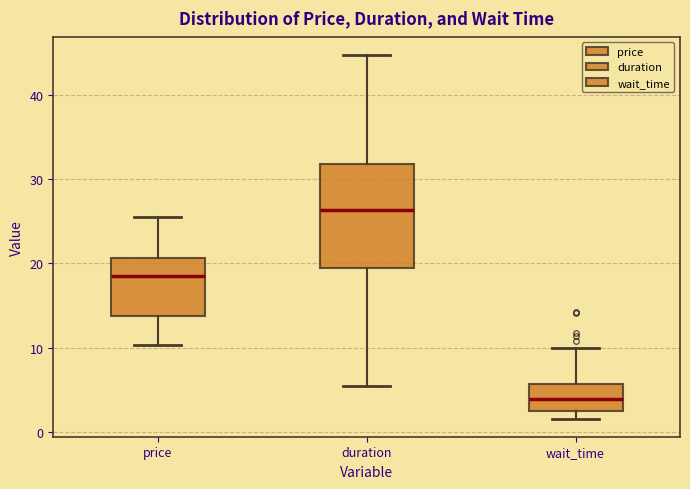

Reading left to right, transcribe this box plot: for each box, give where its median line is, the range the box spans, and where its two whiskers end, as read against the y-axis. The values are not printed on the chart, so give them approximately, as read against the axis.

price: median 18, box 14 to 21, whiskers 10 to 26
duration: median 26, box 19 to 32, whiskers 5 to 45
wait_time: median 4, box 2 to 6, whiskers 2 (just below the box's lower edge) to 10